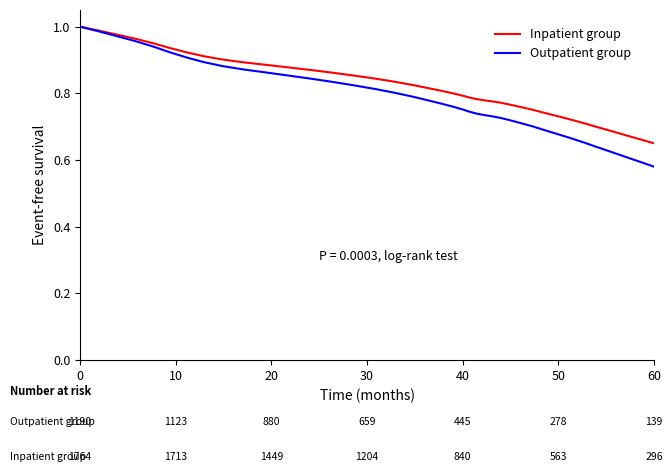

Which series has the widest spread of values?

Outpatient group